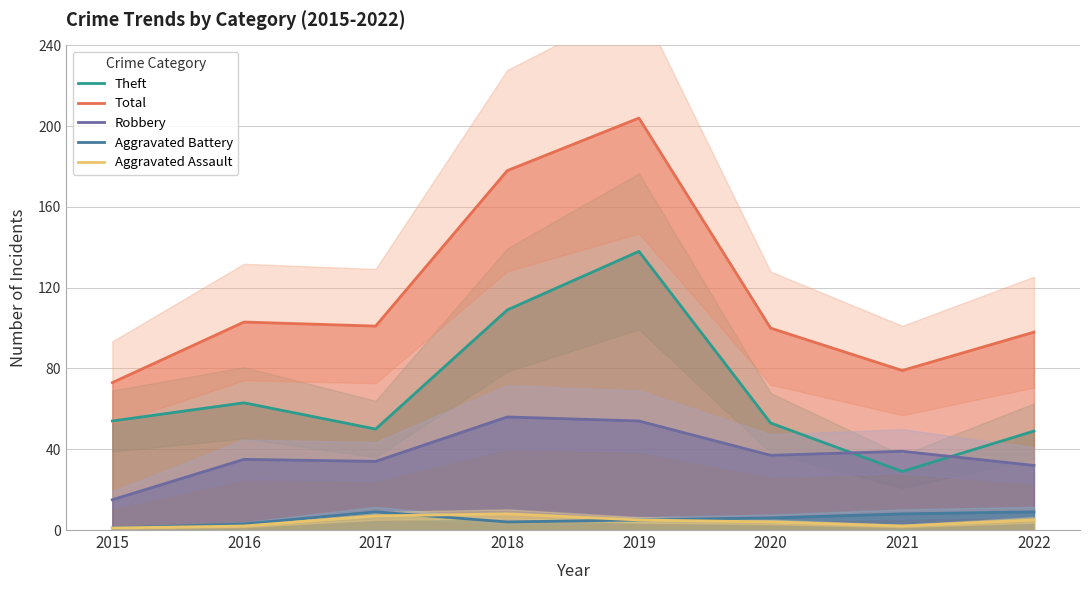

Between 2019 and 2020, which is larger?

2019